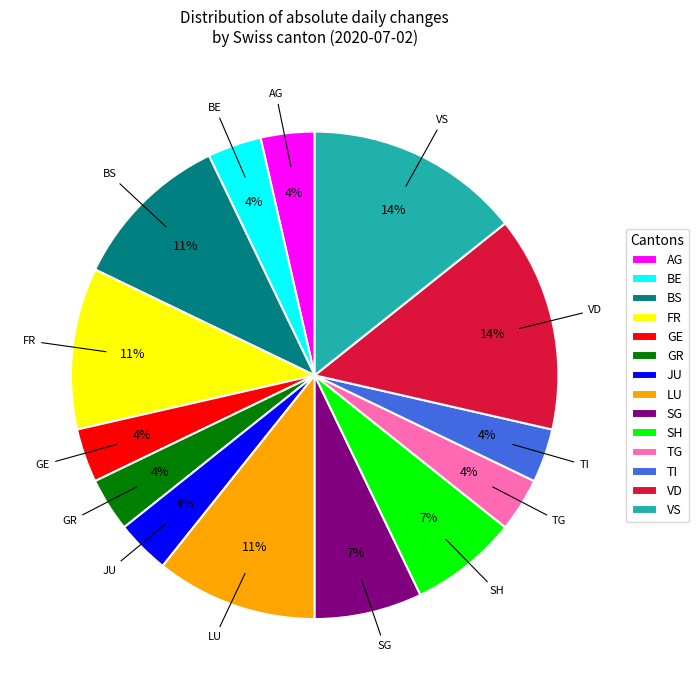

How many segments does this pie chart have?

14